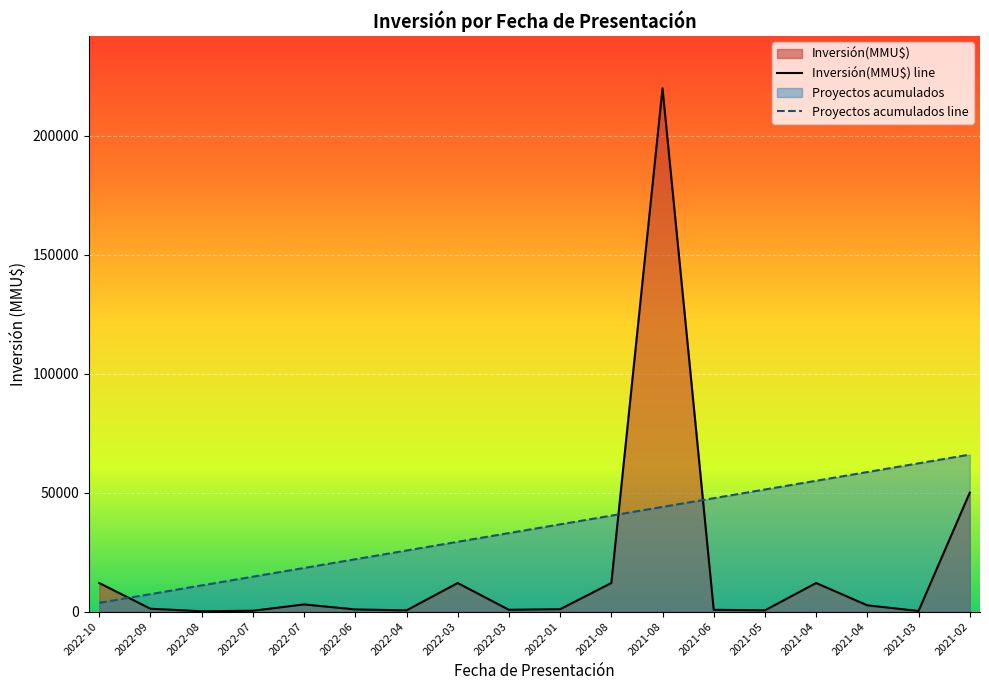

Where is Inversión(MMU$) nearest to the value 110060?

2021-02